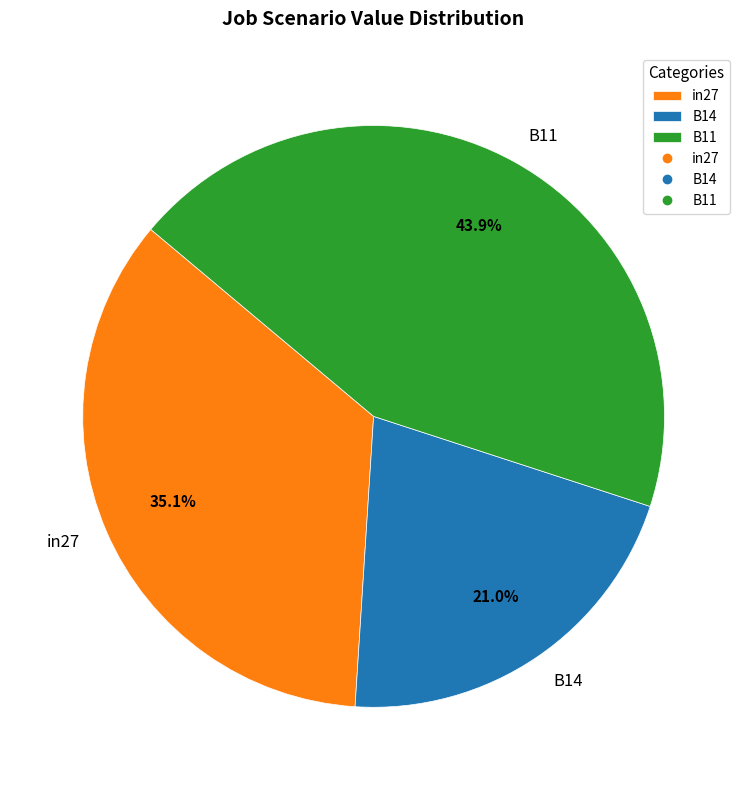

Do B14 and in27 together represent more than half of the pie?

Yes